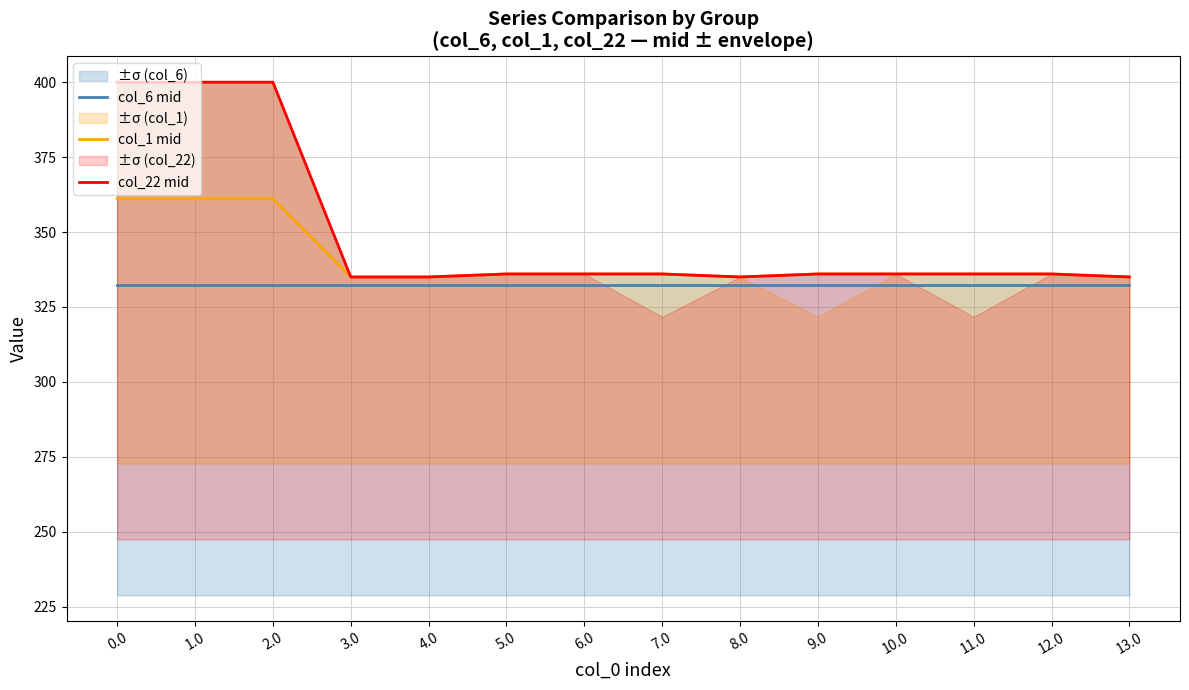

Is it true that col_6 mid equals 468.9 at 10.0?

False